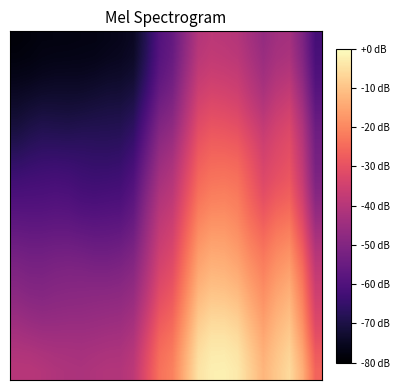

How many data points does each series have?

24